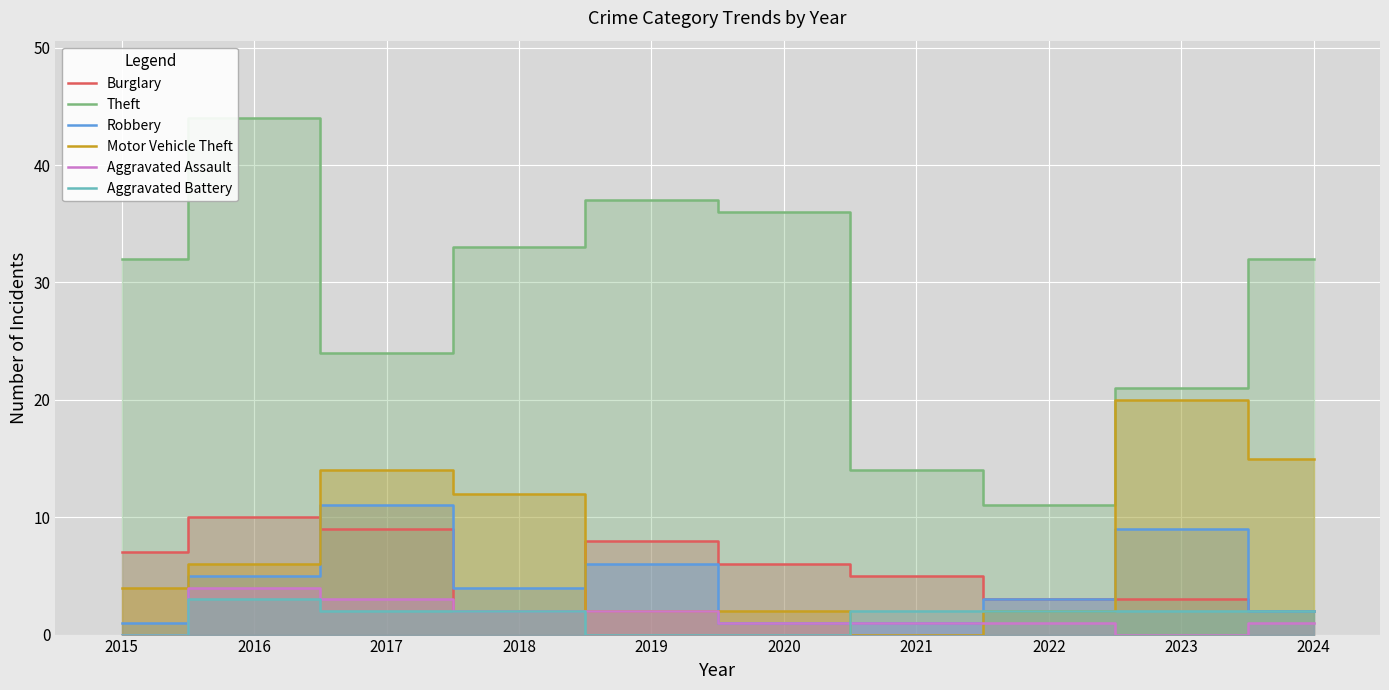

True or false: Burglary and Aggravated Battery intersect in this chart.

False